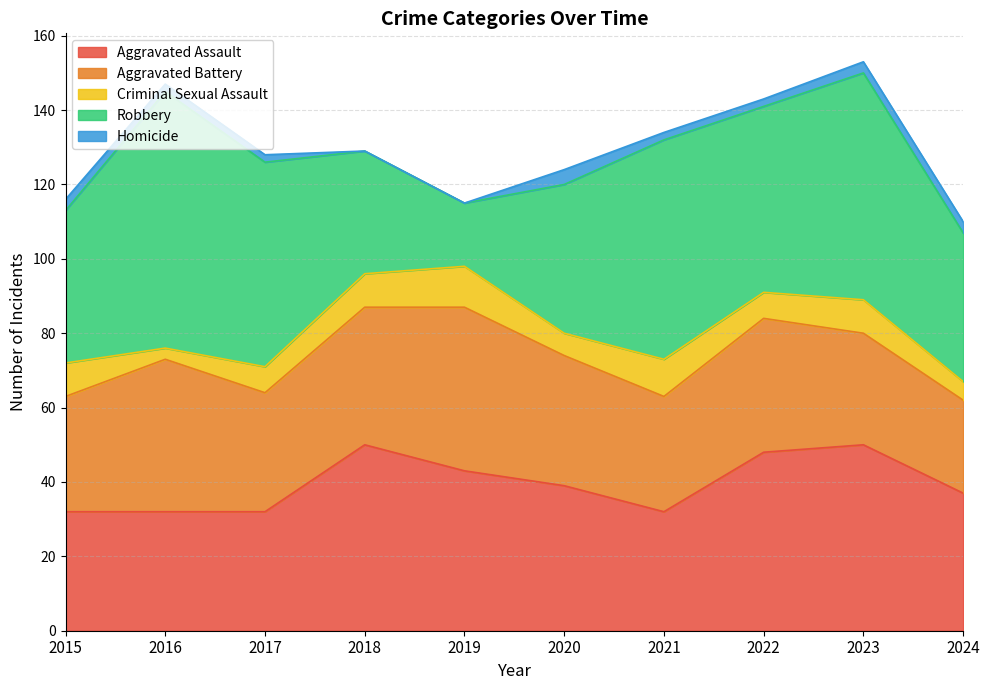

Read the Criminal Sexual Assault value at 2017.

7